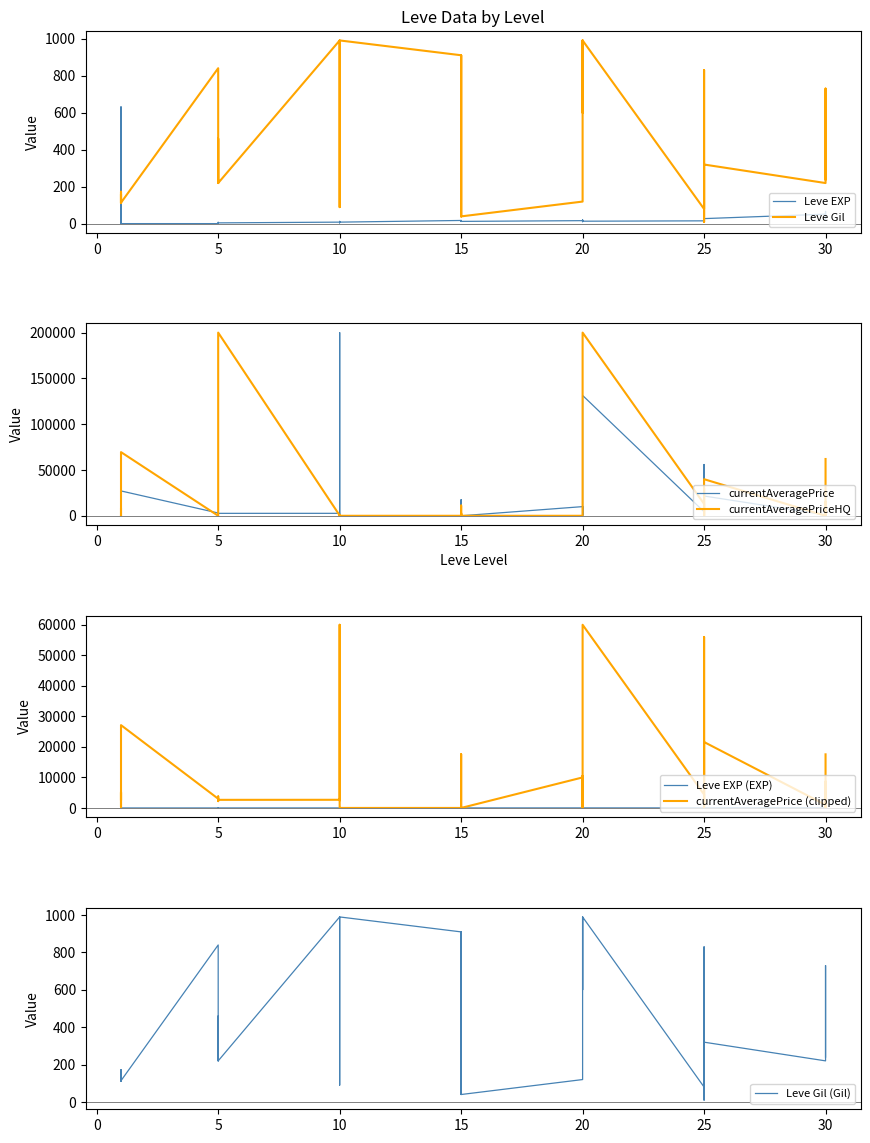

What is the difference between the Leve Gil values at 30 and 15?

180